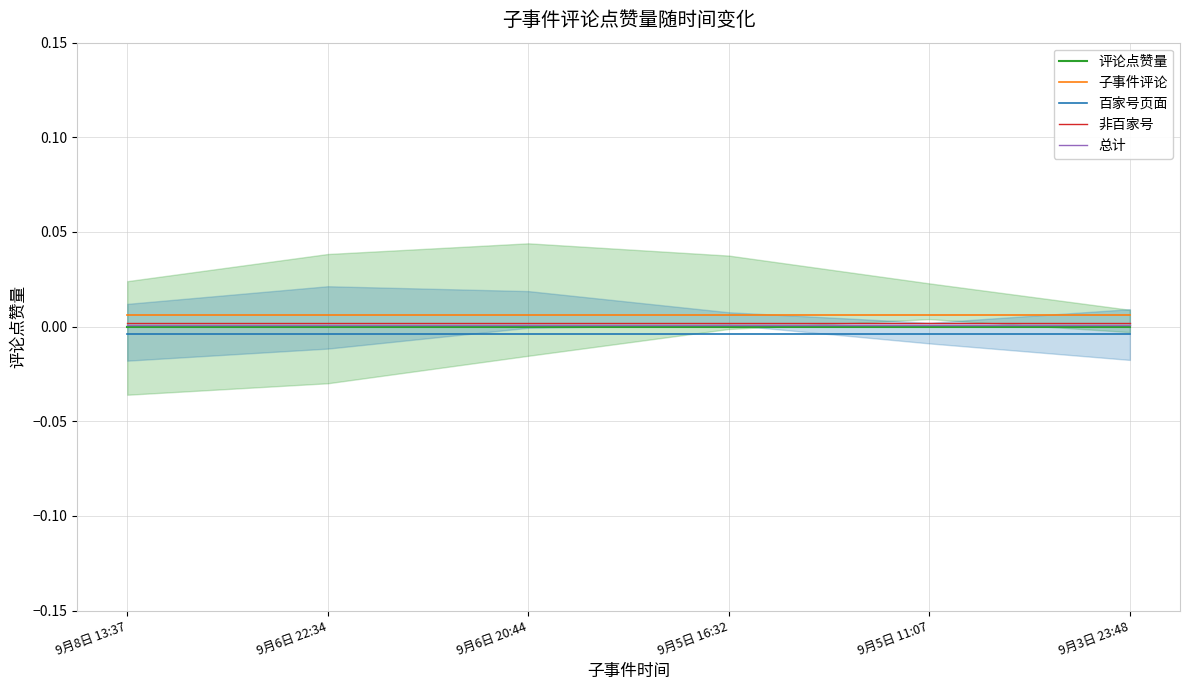

The value of 评论点赞量 at 9月6日 22:34 is 0.0. True or false?

True